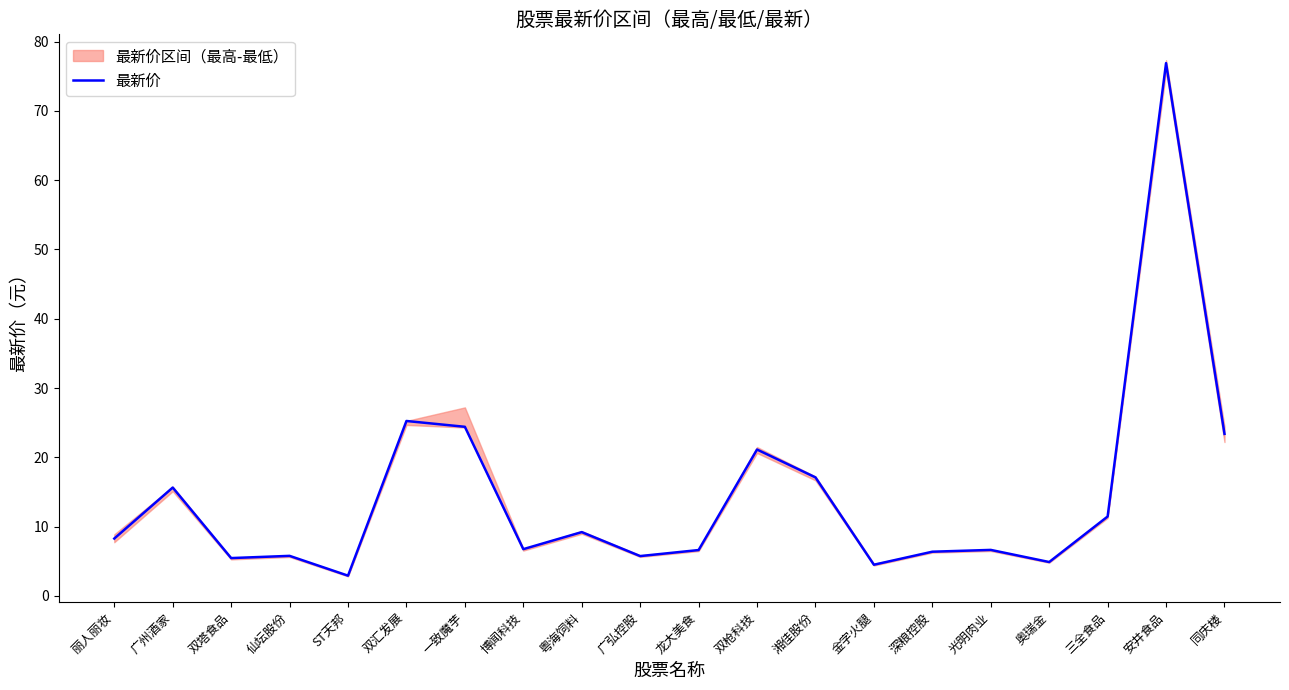

The value at 广州酒家 is 26.2. True or false?

False